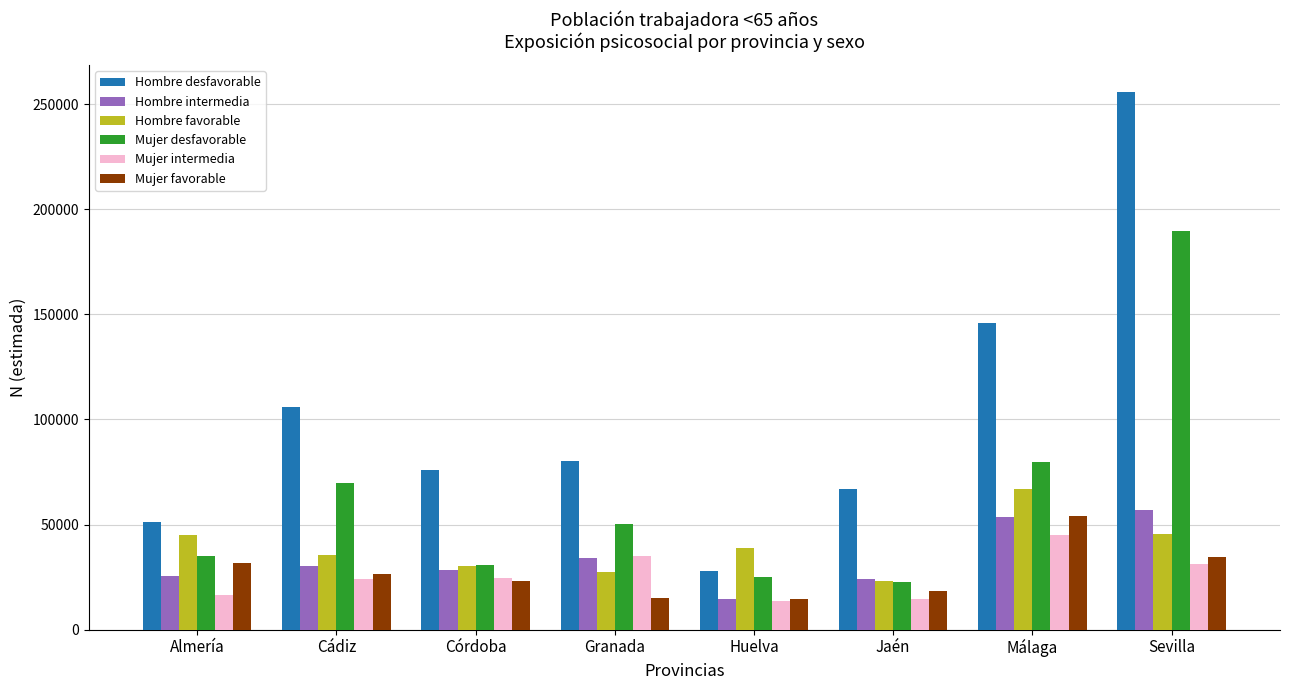

What is the label of the 1st bar from the left?

Almería